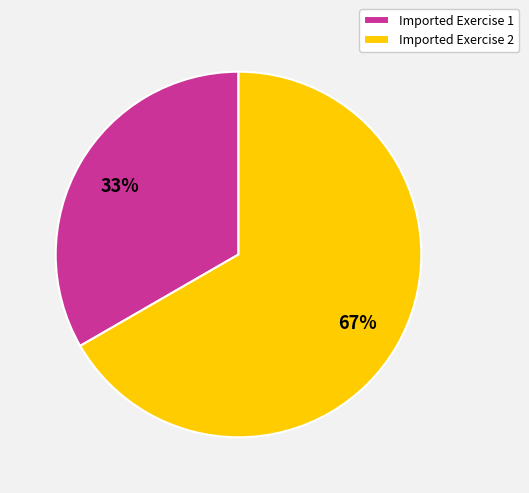

To the nearest percent, what percentage of the pie is Imported Exercise 1?

33%